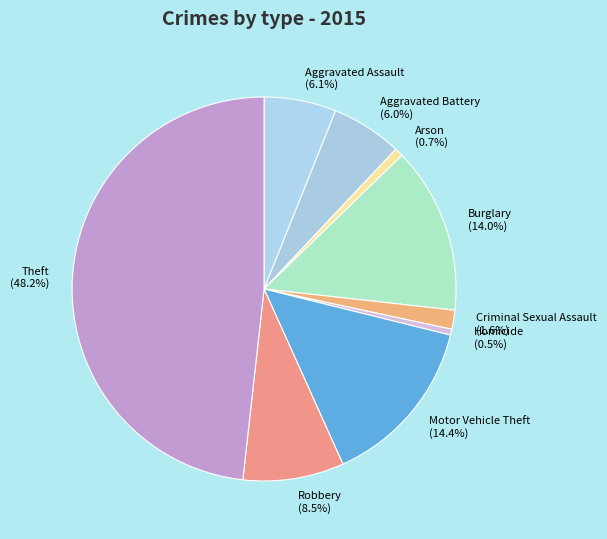

What percentage do Theft and Aggravated Battery together represent?

54.2%